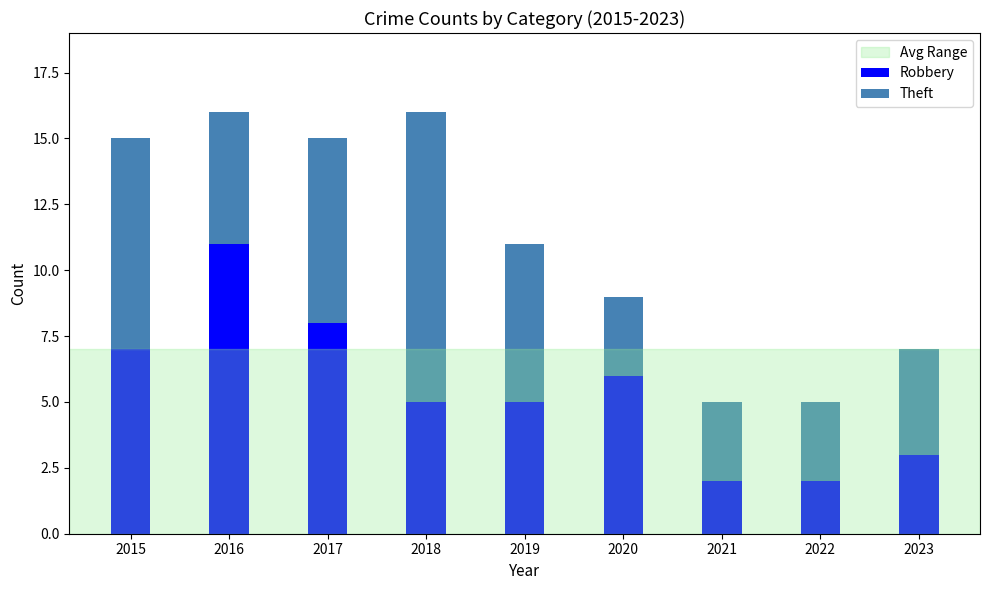

What is the difference between the maximum and minimum values in the Robbery series?

9